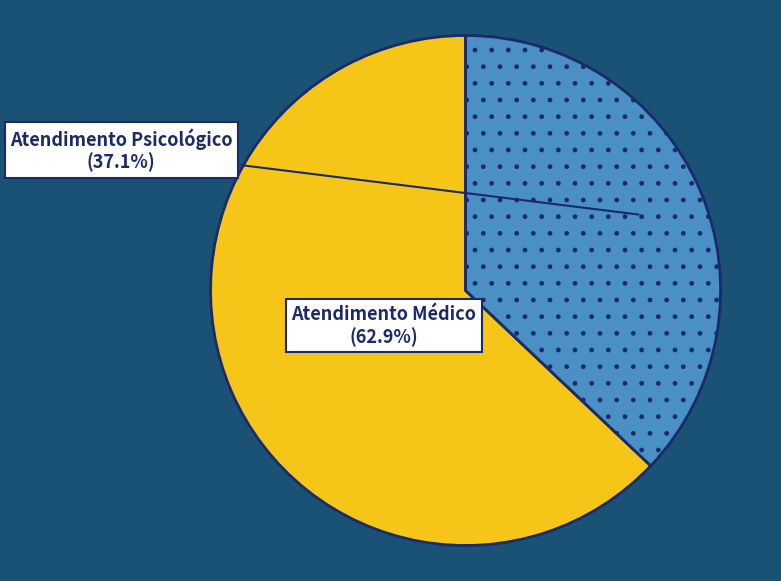

Does any single category account for the majority?

Yes